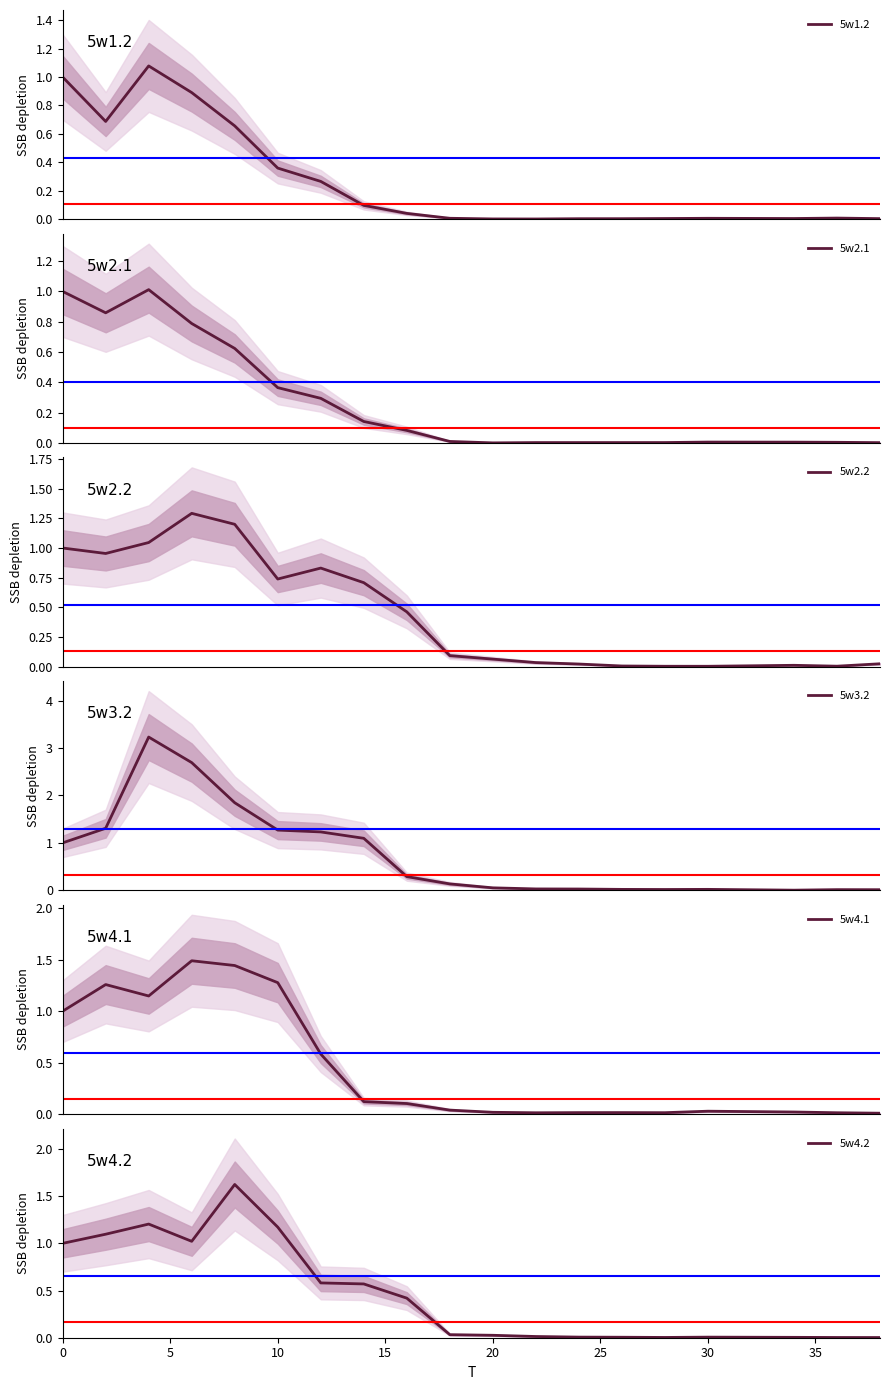

Reading left to right, what are all the values shown in this chart?

5w1.2: 1.0	0.7	1.1	0.9	0.7	0.4	0.3	0.1	0.0	0.0	0.0	0.0	0.0	0.0	0.0	0.0	0.0	0.0	0.0
5w2.1: 1.0	0.9	1.0	0.8	0.6	0.4	0.3	0.1	0.1	0.0	0.0	0.0	0.0	0.0	0.0	0.0	0.0	0.0	0.0
5w2.2: 1.0	1.0	1.0	1.3	1.2	0.7	0.8	0.7	0.5	0.1	0.1	0.0	0.0	0.0	0.0	0.0	0.0	0.0	0.0
5w3.2: 1.0	1.3	3.2	2.7	1.8	1.3	1.2	1.1	0.3	0.1	0.1	0.0	0.0	0.0	0.0	0.0	0.0	0.0	0.0
5w4.1: 1.0	1.3	1.1	1.5	1.4	1.3	0.6	0.1	0.1	0.0	0.0	0.0	0.0	0.0	0.0	0.0	0.0	0.0	0.0
5w4.2: 1.0	1.1	1.2	1.0	1.6	1.2	0.6	0.6	0.4	0.0	0.0	0.0	0.0	0.0	0.0	0.0	0.0	0.0	0.0